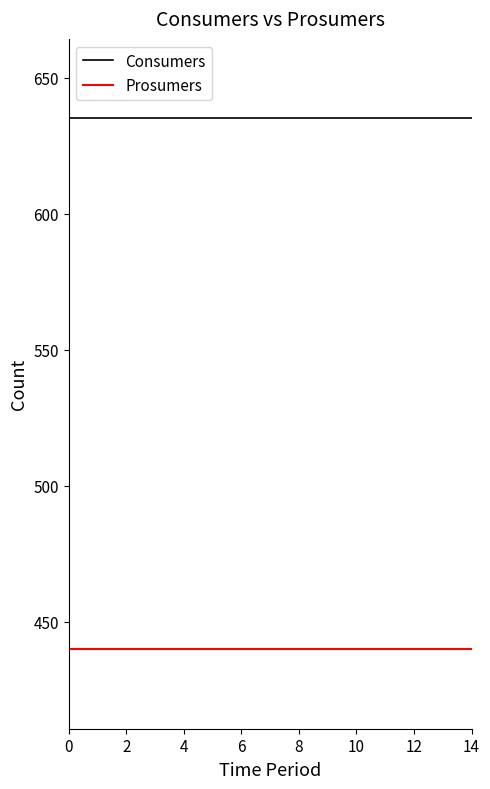

What is the maximum value for Consumers?

635